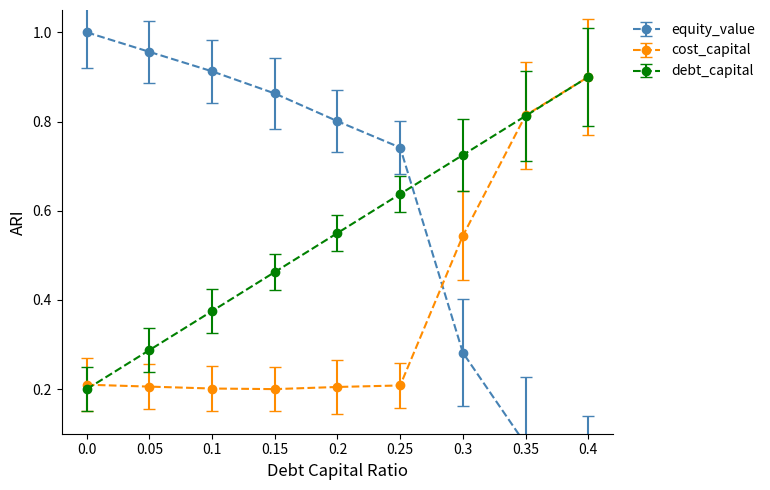

At 0.25, list the series in order from smallest to largest.

cost_capital, debt_capital, equity_value